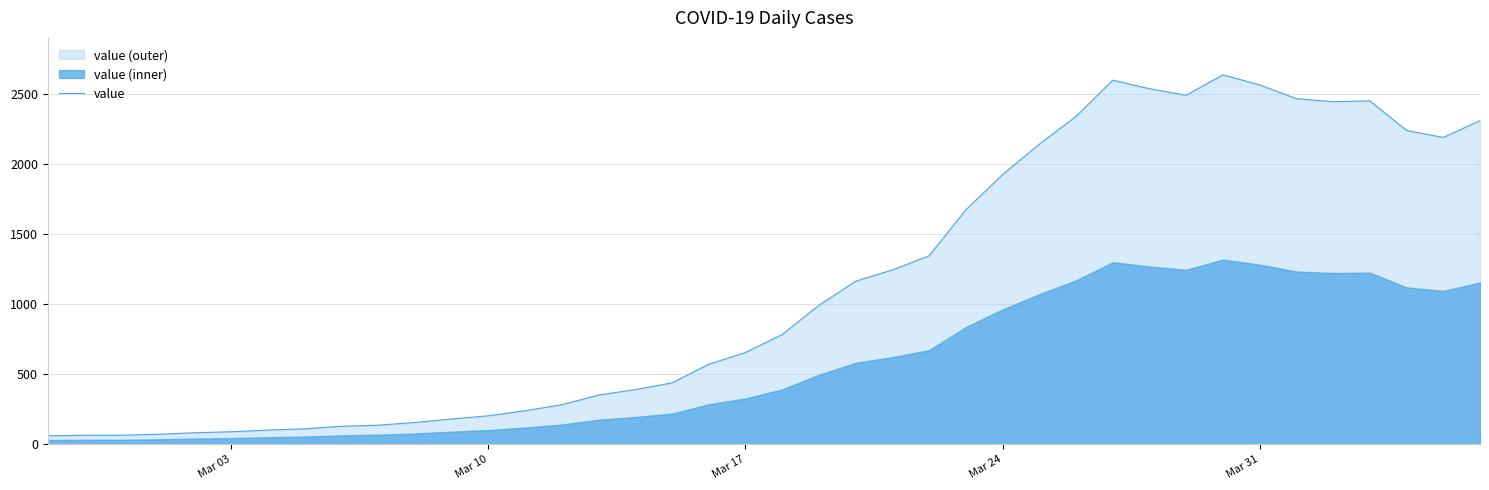

Reading right to left, list all the values displayed in this chart.

2311	2191	2241	2452	2446	2468	2566	2638	2492	2539	2600	2341	2143	1926	1674	1346	1245	1165	993	784	656	572	439	391	352	283	240	204	181	156	137	129	111	102	90	83	72	65	65	61